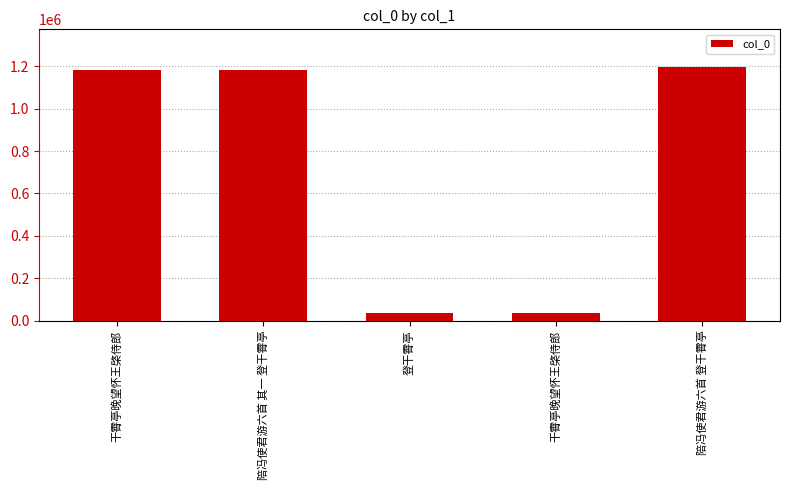

The chart shows a value of 37489 at 干霄亭晚望怀王棨侍郎. True or false?

True